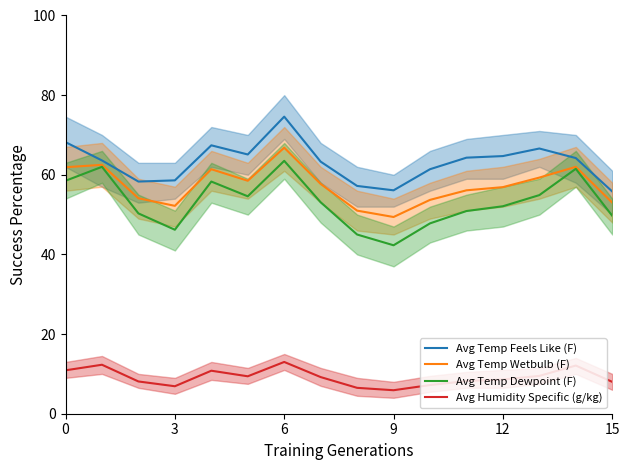

At 12, list the series in order from smallest to largest.

Avg Humidity Specific (g/kg), Avg Temp Dewpoint (F), Avg Temp Wetbulb (F), Avg Temp Feels Like (F)